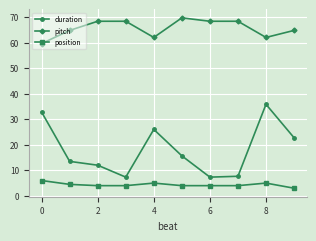

What is the lowest value of the pitch series?

59.6